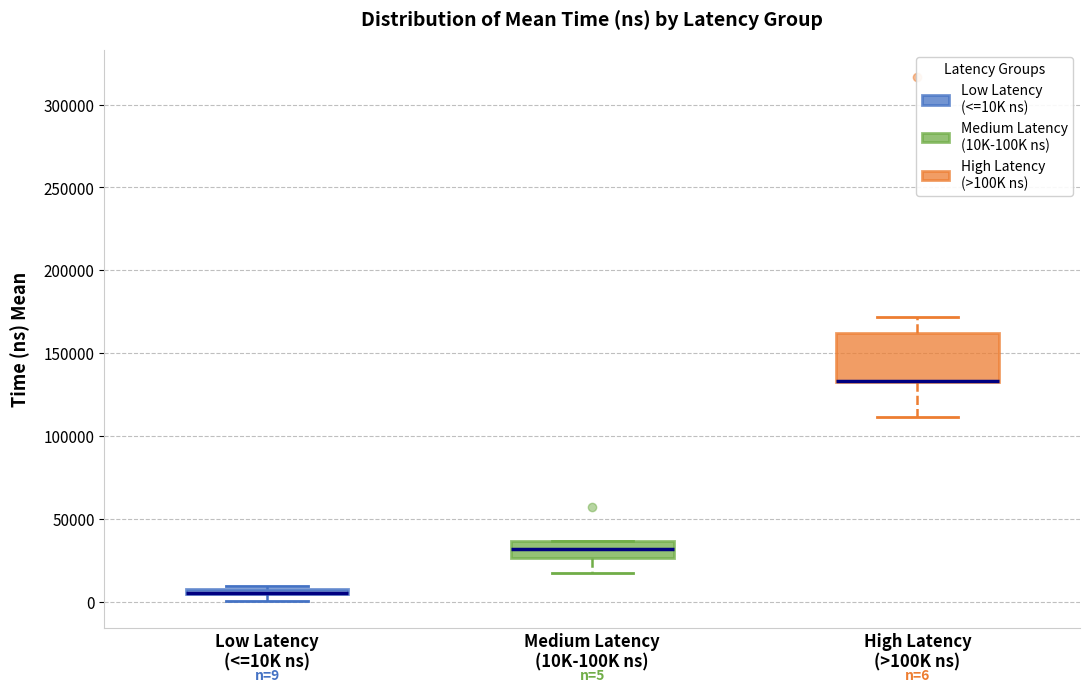

Comparing the boxes themselves (not the whiskers), which one is the tallest?

High Latency (>100K ns)